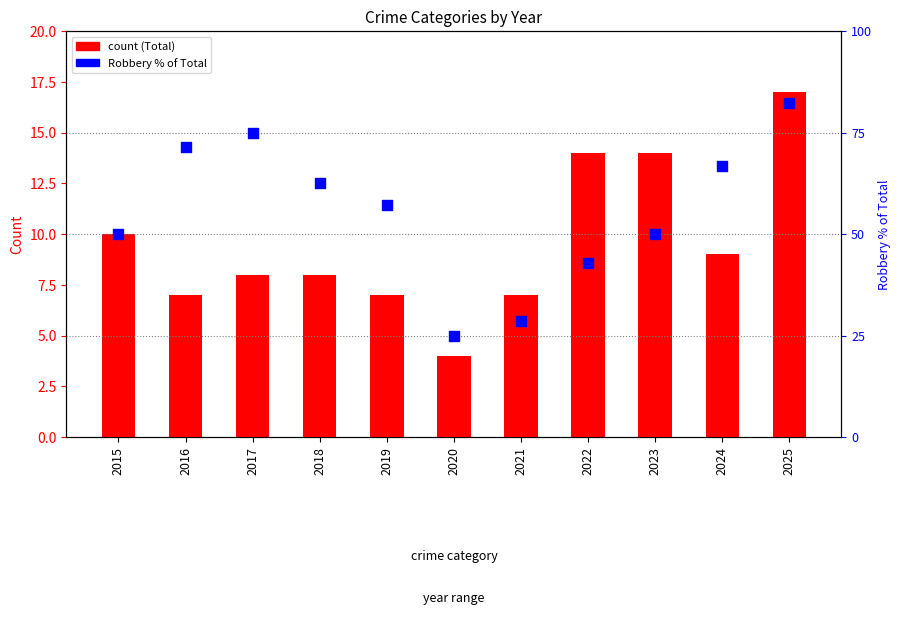

Which series has the largest Y range (max minus min)?

Robbery % of Total